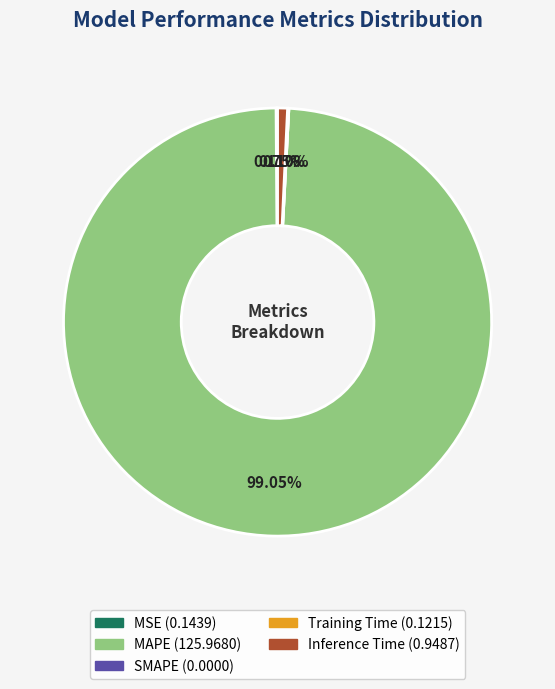

Does any single category account for the majority?

Yes